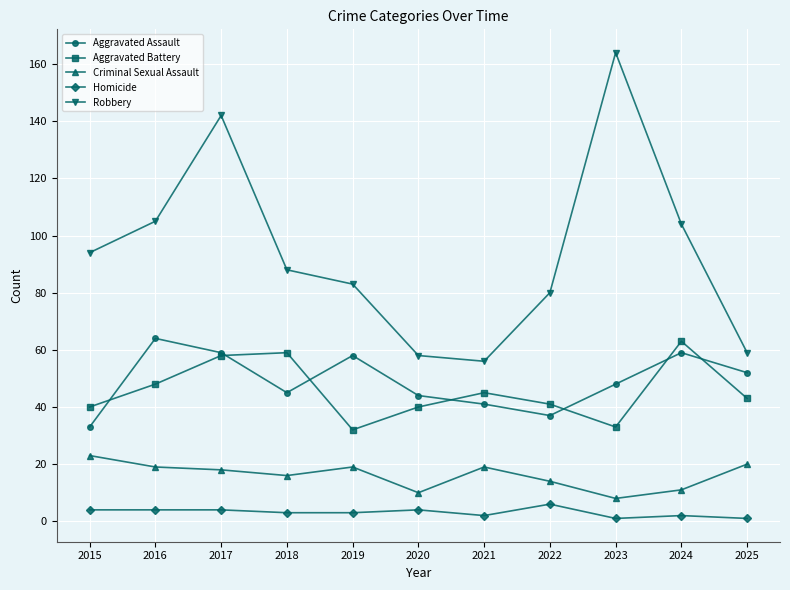

Count the number of data series in this chart.

5